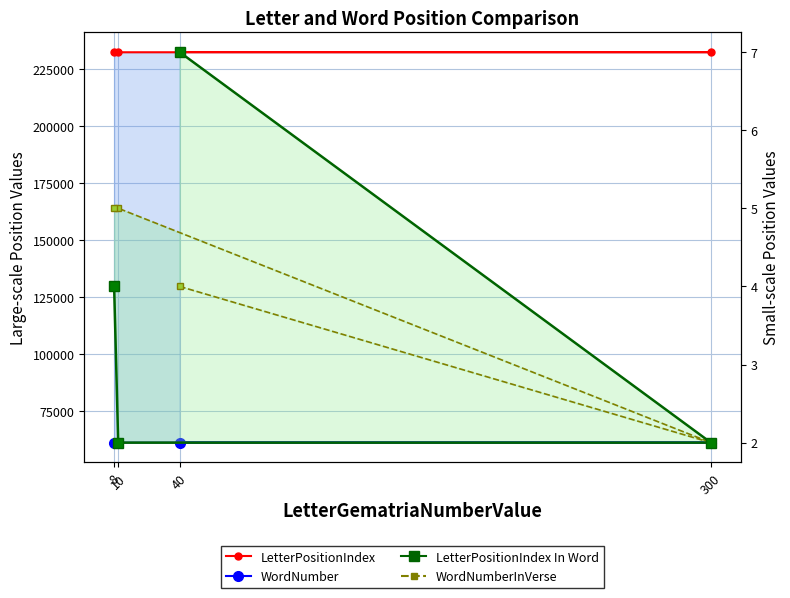

At which label does WordNumber first exceed 61292?

40